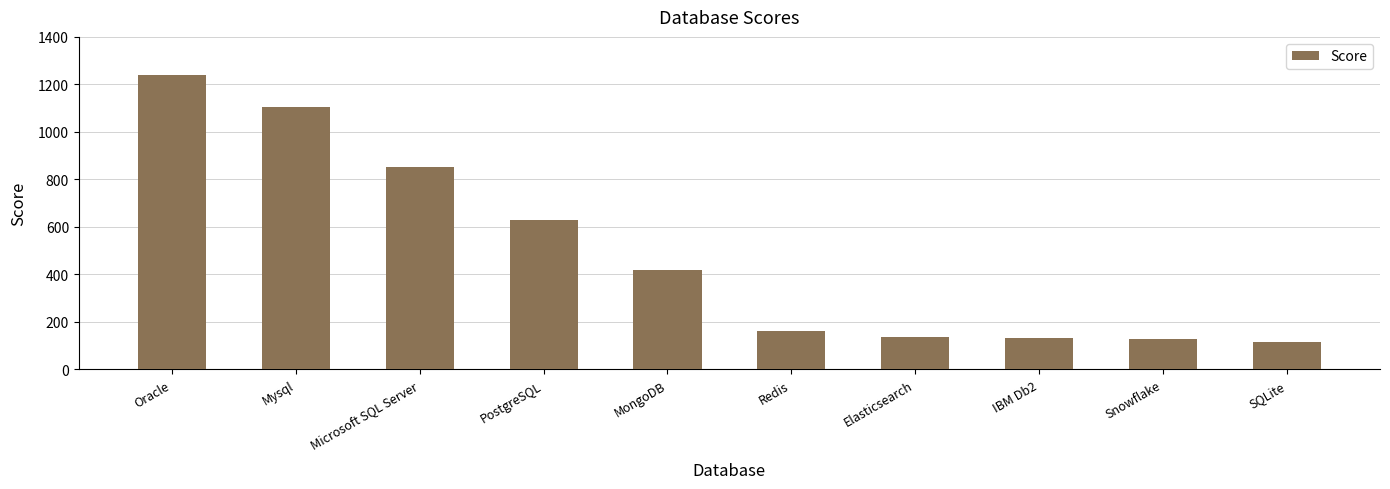

Count the number of data series in this chart.

1